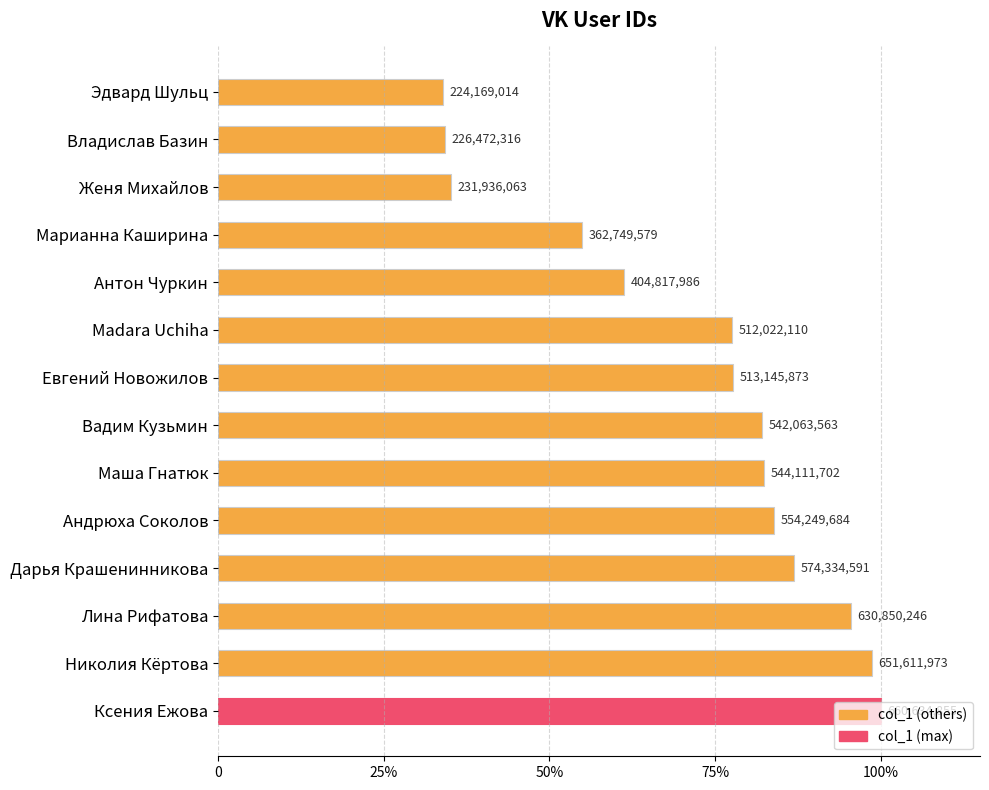

Does the chart contain any negative values?

No